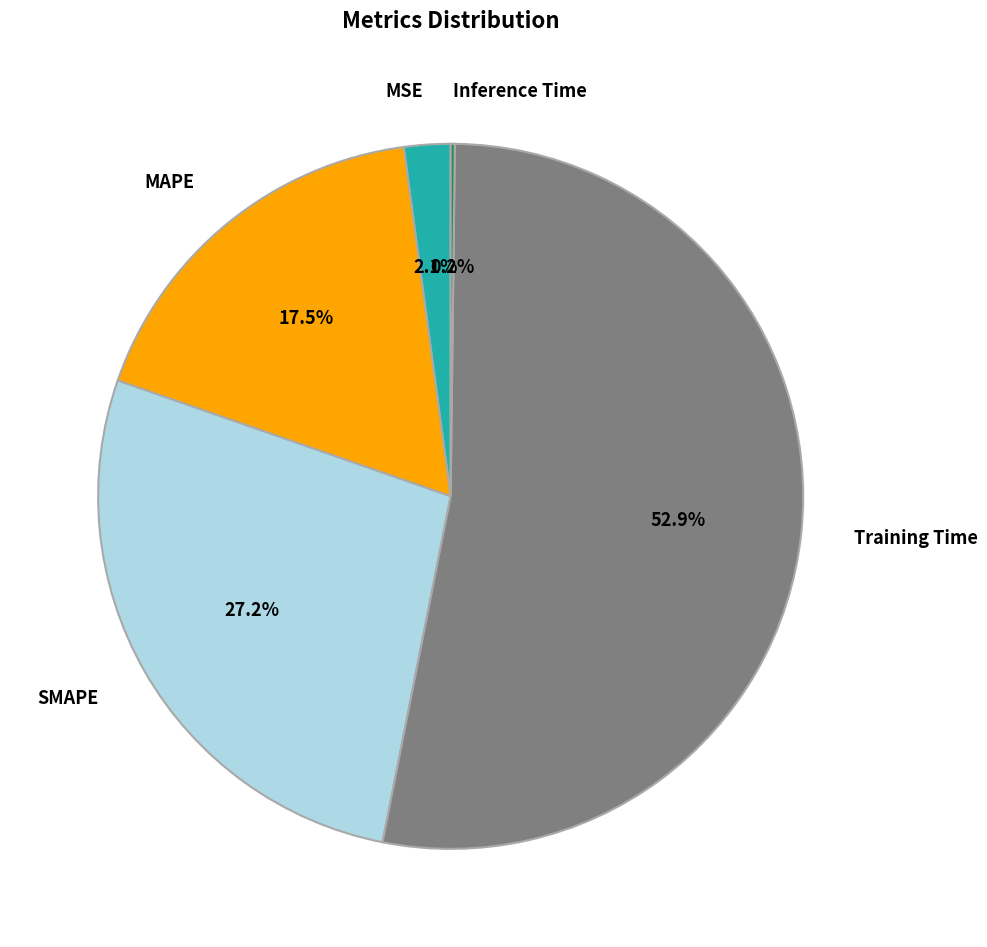

Between MAPE and MSE, which is larger?

MAPE